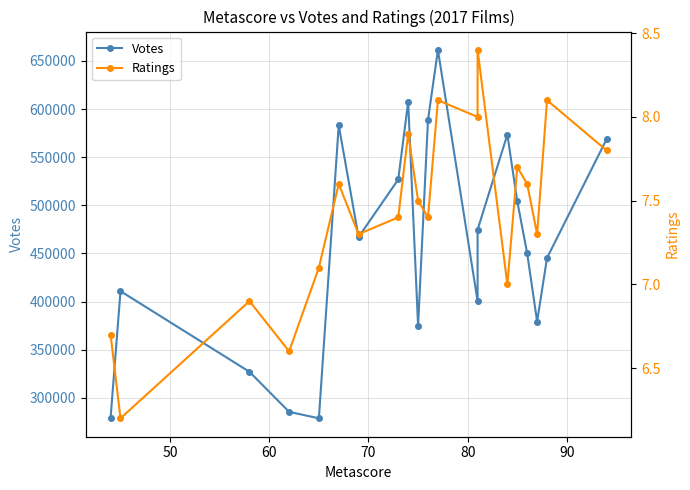

Is this an area chart (filled region under the line)?

No